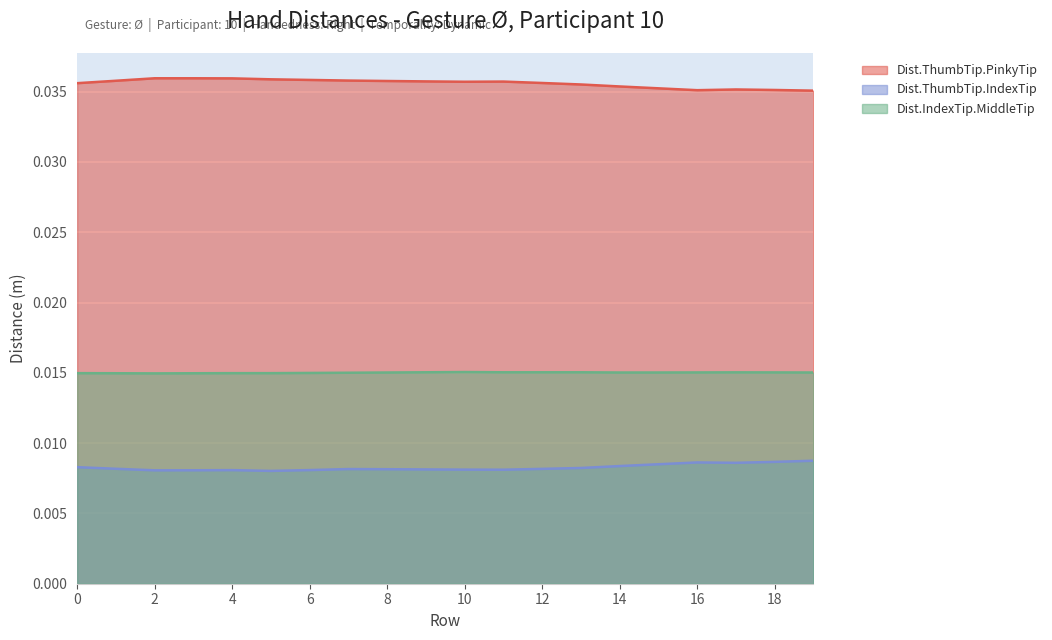

Where is Dist.ThumbTip.PinkyTip nearest to the value 0?

19